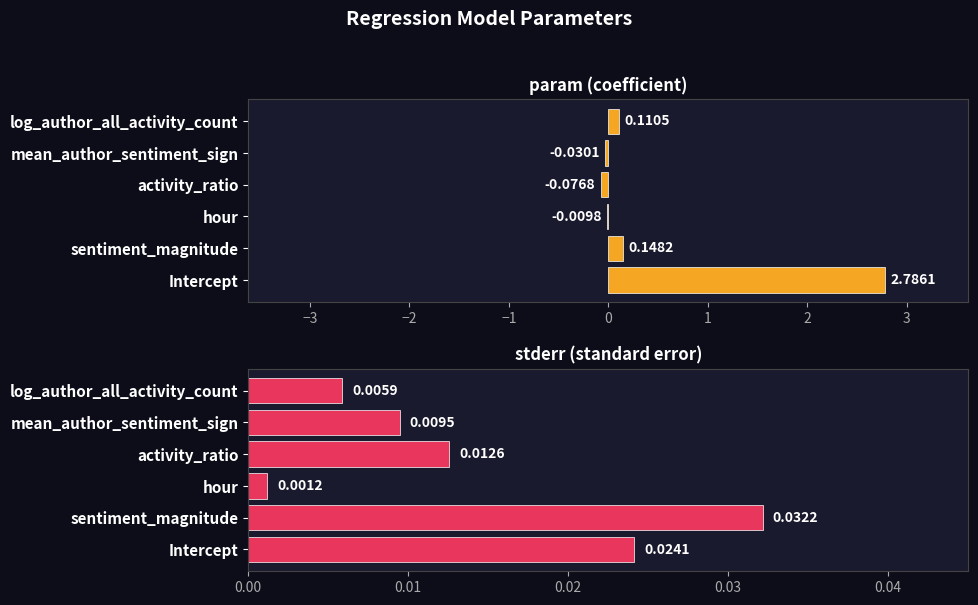

Is the value of param at activity_ratio greater than the value of stderr at mean_author_sentiment_sign?

No